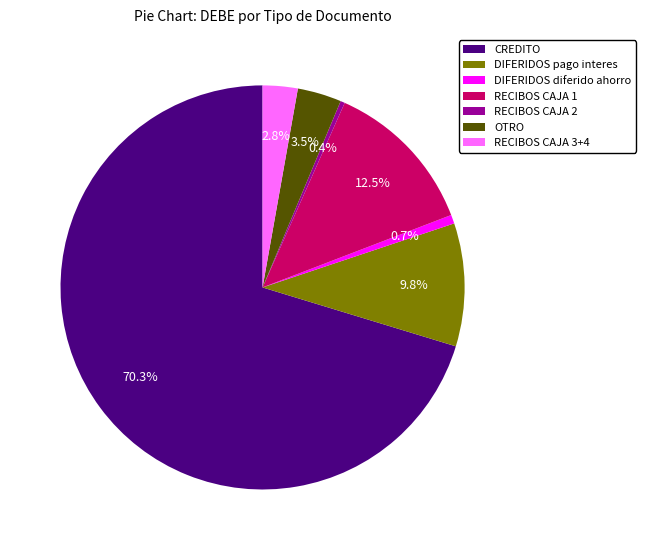

To the nearest percent, what is the average slice percentage?

14%